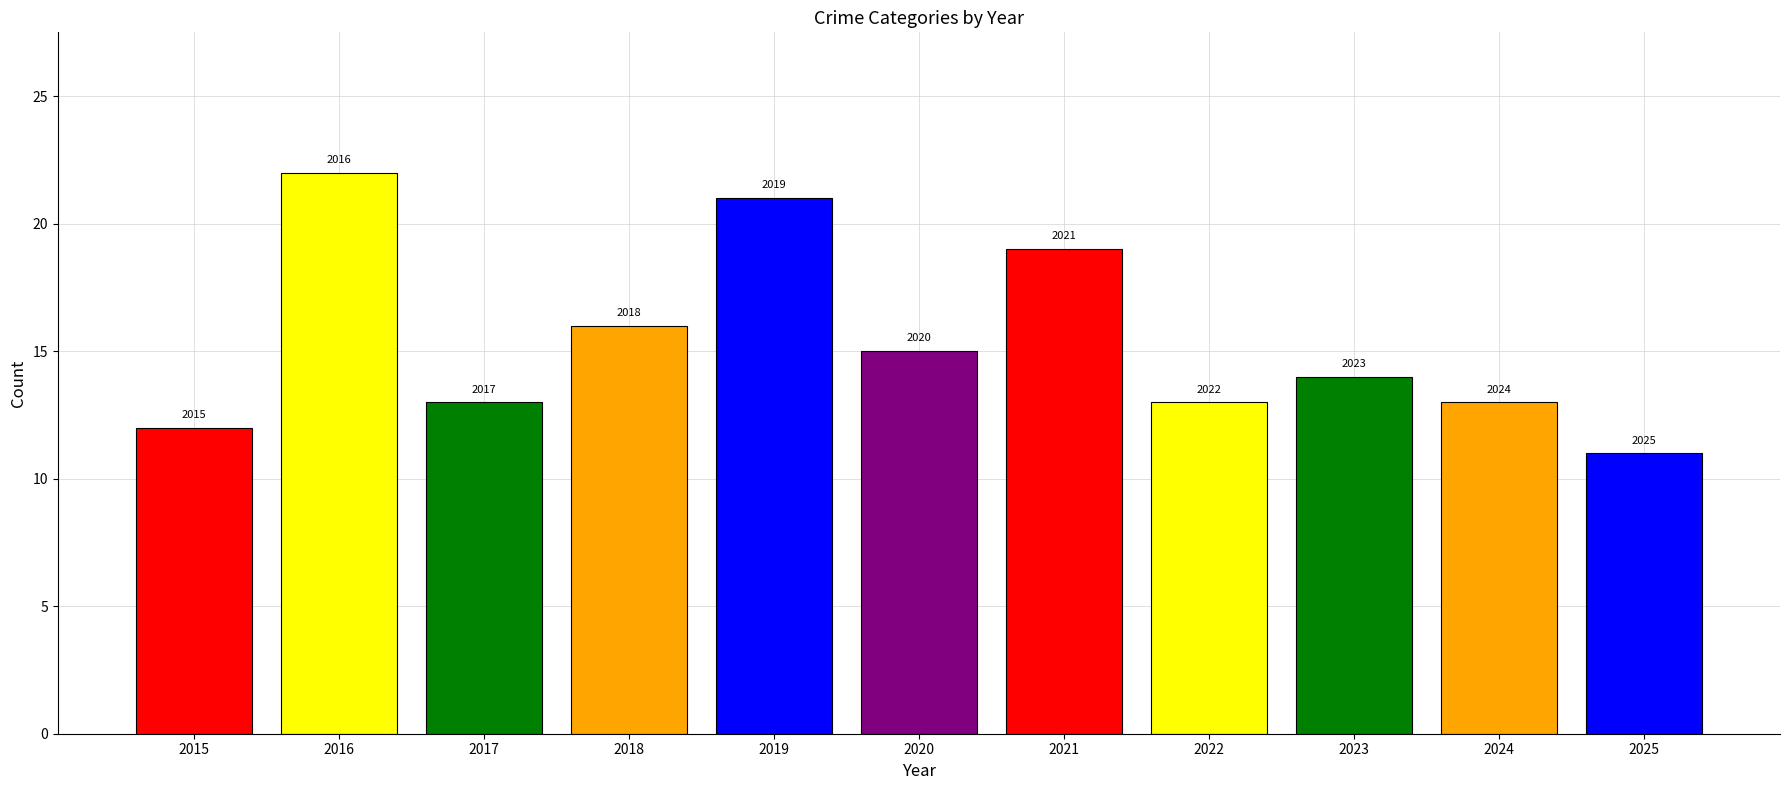

How many bars are there in total?

11